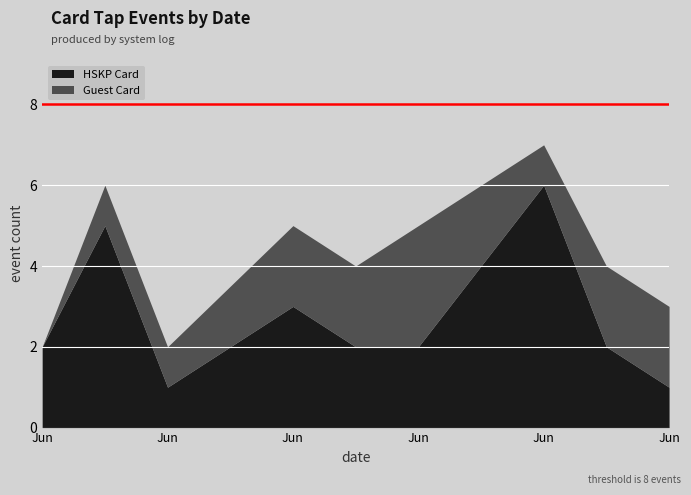

How many lines are shown in the chart?

2